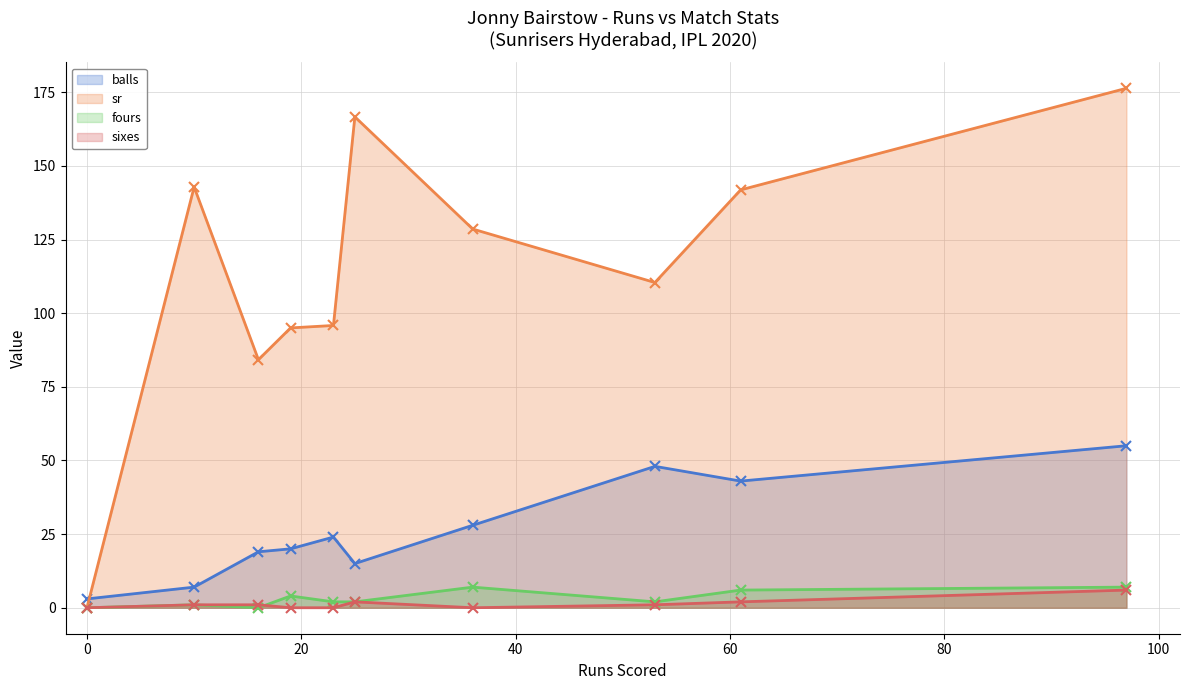

Between 0 and 25, which series saw the biggest shift?

sr